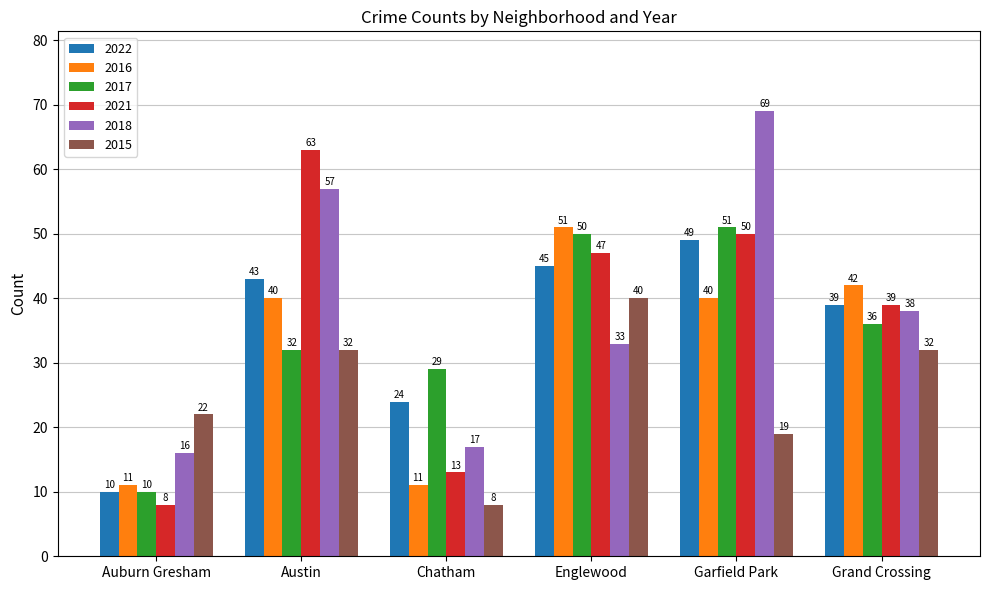

Between Auburn Gresham and Austin, which series saw the biggest shift?

2021